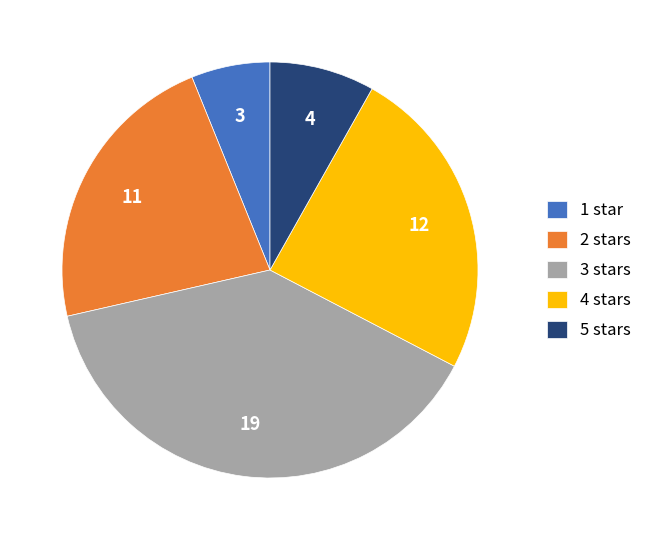

Which has a higher value, 1 or 5?

5